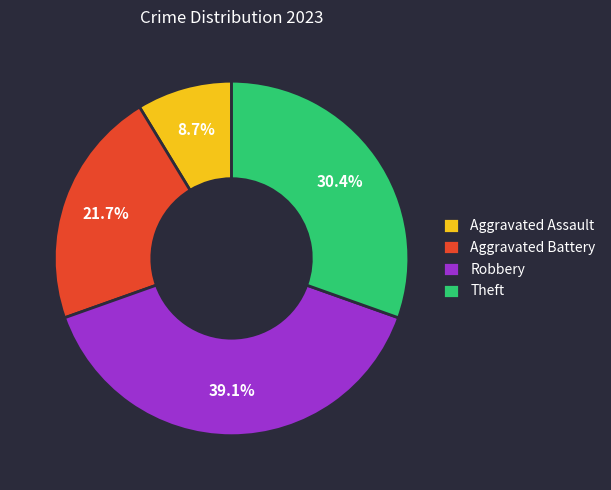

To the nearest percent, what is the combined percentage of Aggravated Assault and Theft?

39%